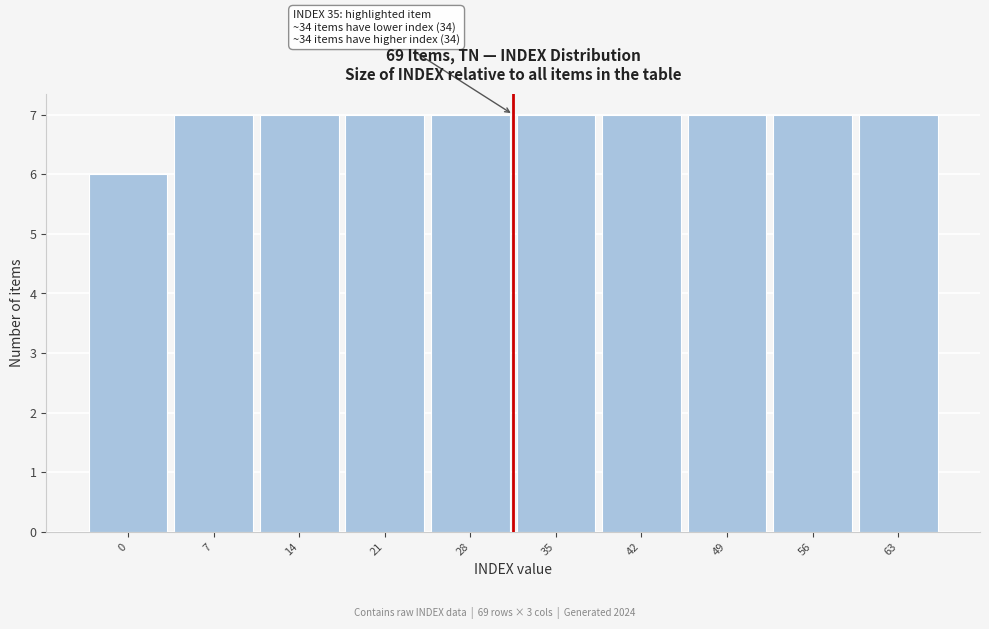

Reading right to left, list all the values displayed in this chart.

63=7	56=7	49=7	42=7	35=7	28=7	21=7	14=7	7=7	0=6